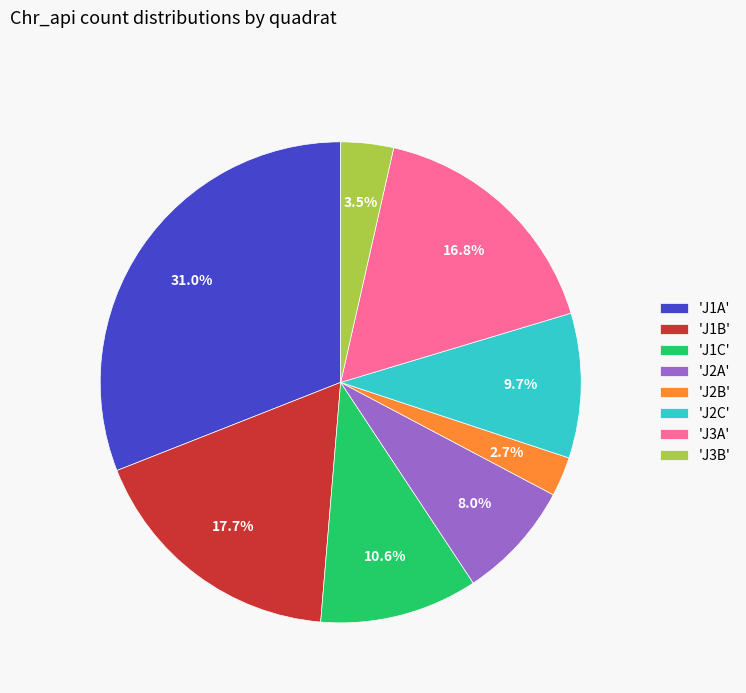

Does 'J3A' represent more than half of the total?

No